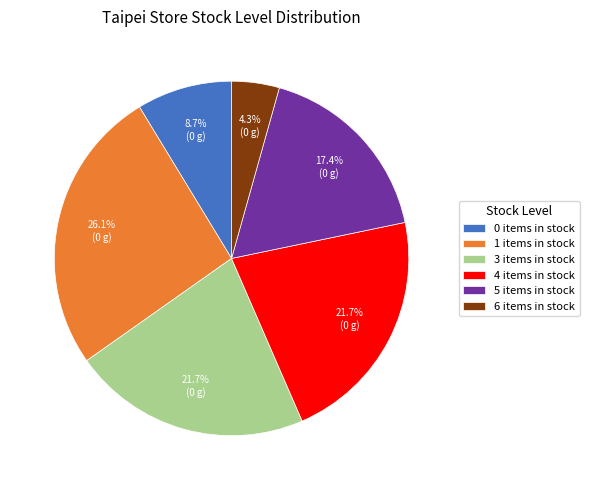

What portion of the pie excludes 5 items in stock?

82.6%